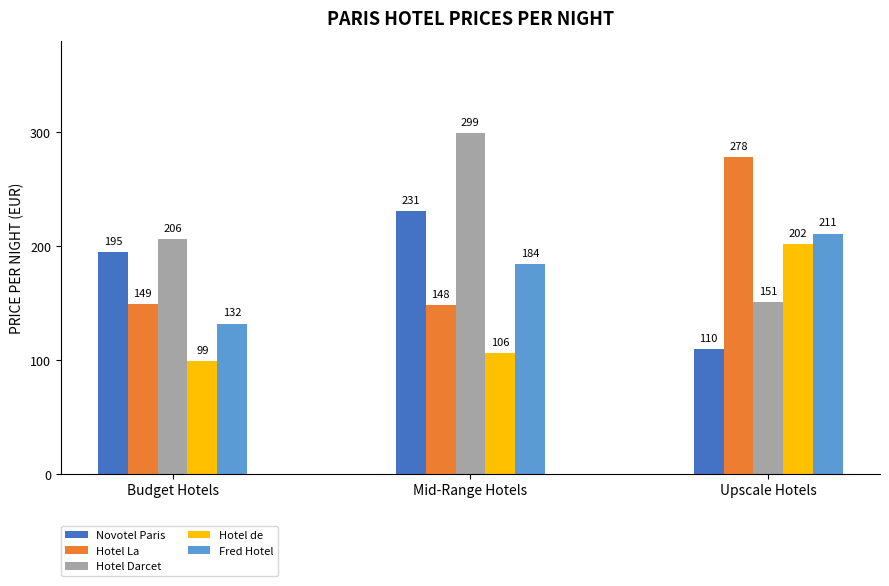

Reading left to right, extract all data points from this chart.

Novotel Paris: 195	231	110
Hotel La: 149	148	278
Hotel Darcet: 206	299	151
Hotel de: 99	106	202
Fred Hotel: 132	184	211